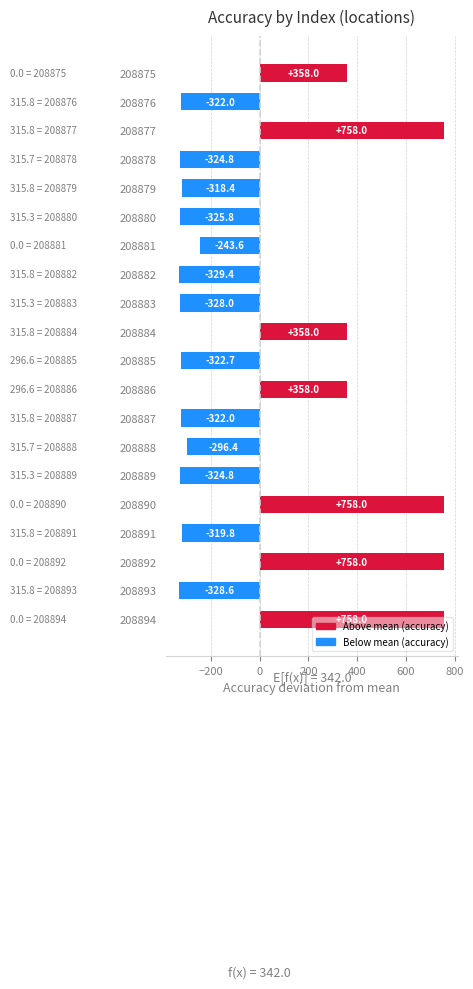

True or false: the data shows 358.0 at 208875.

True